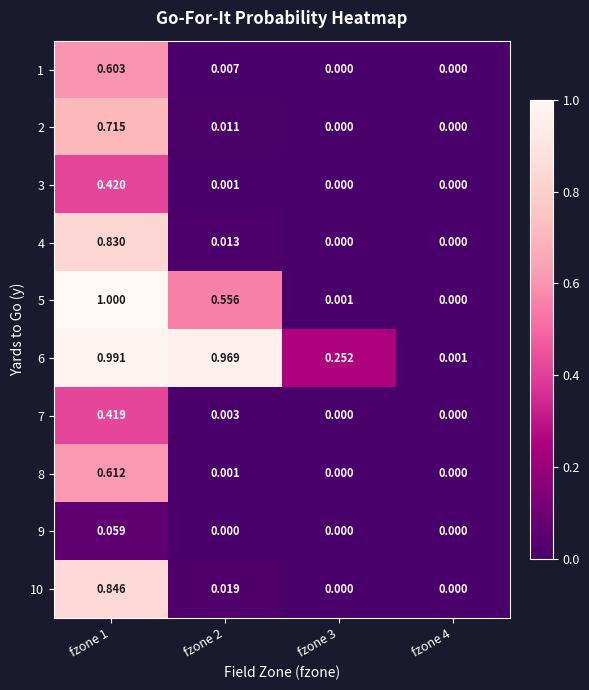

Is the value of 4 at fzone 3 greater than the value of 6 at fzone 1?

No